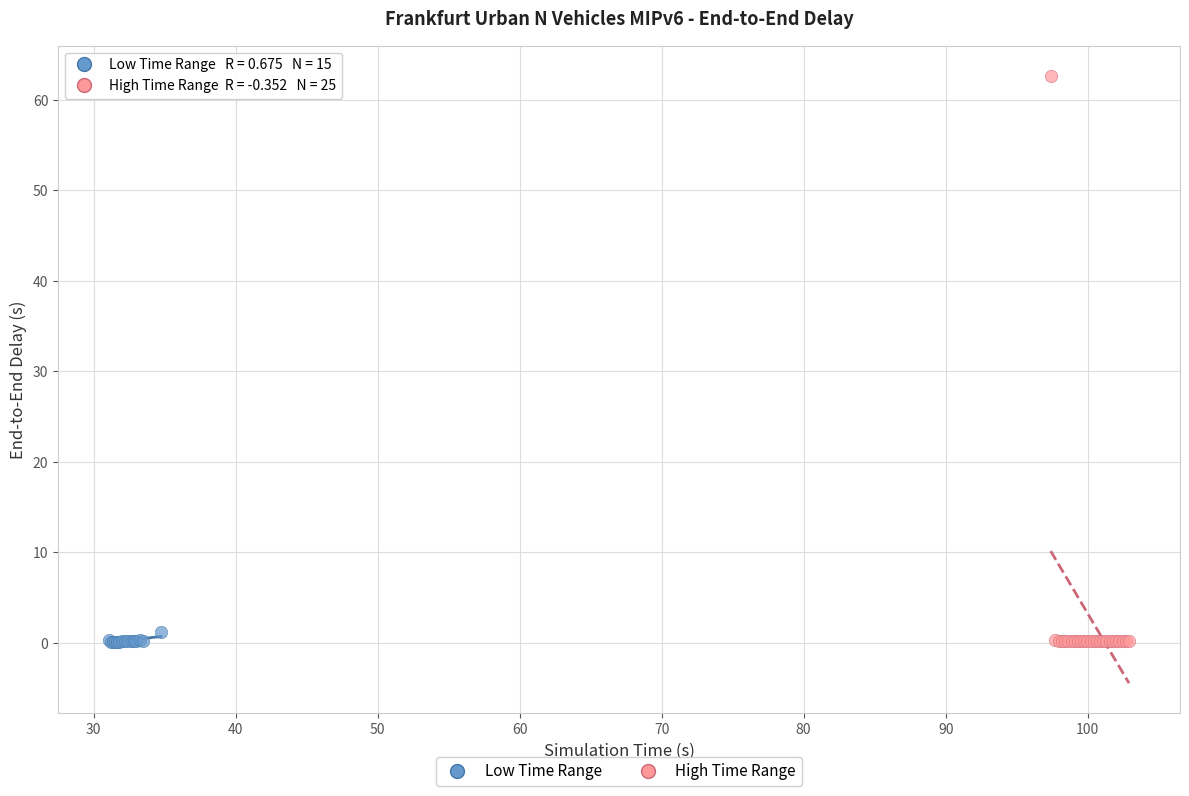

Which series has the widest spread of Y values?

High Time Range